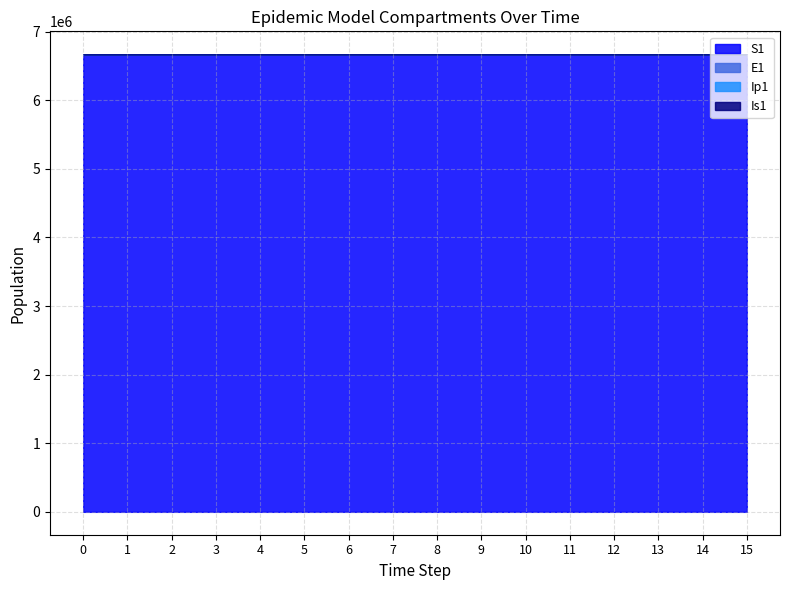

What is the difference between the E1 values at 10 and 9?

0.6